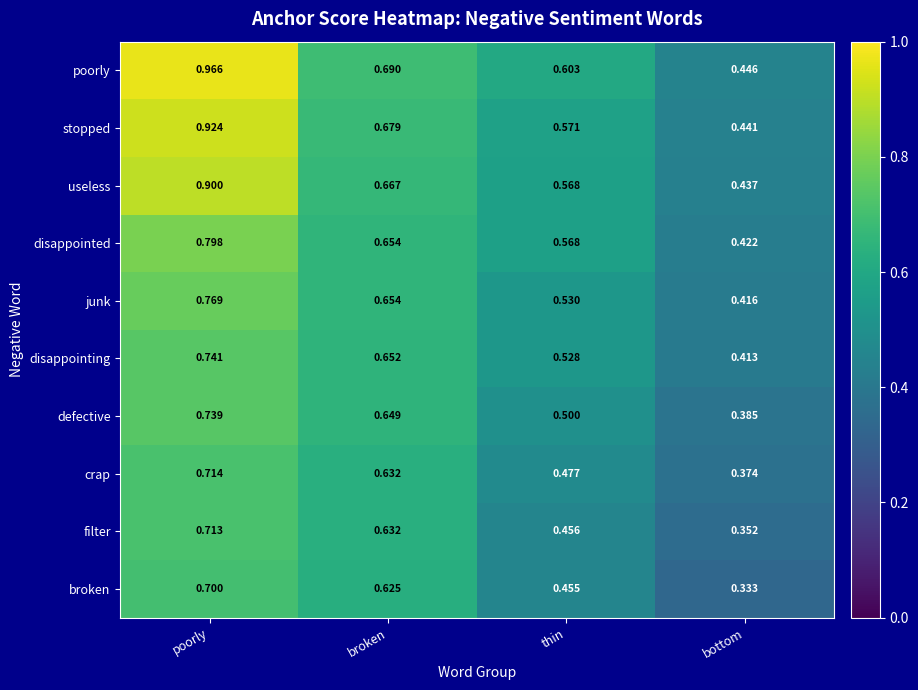

Which category has the lowest value across all series?

bottom